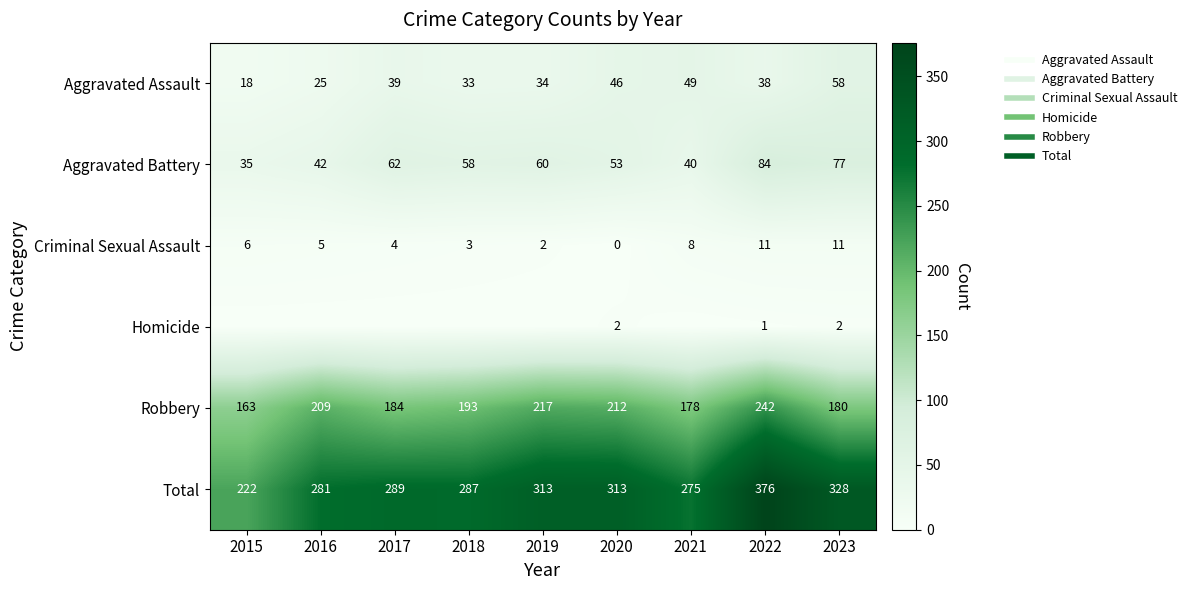

What is the total value across all series at 2016?

562